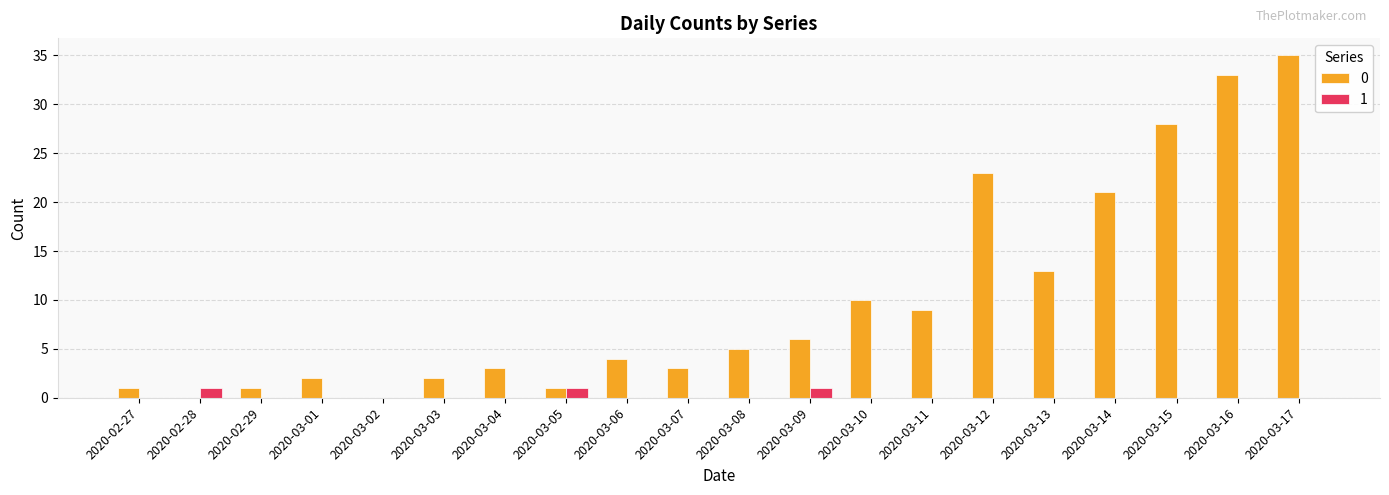

How many data points does each series have?

20